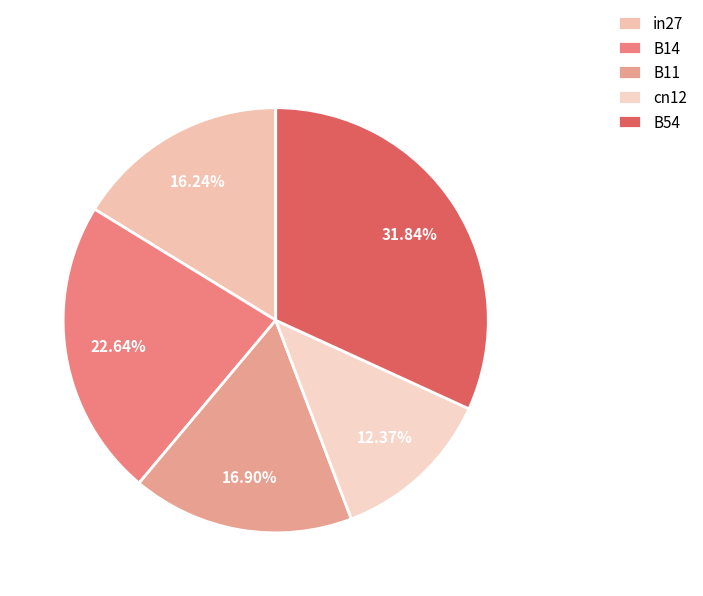

What percentage is the B11 slice, to the nearest percent?

17%